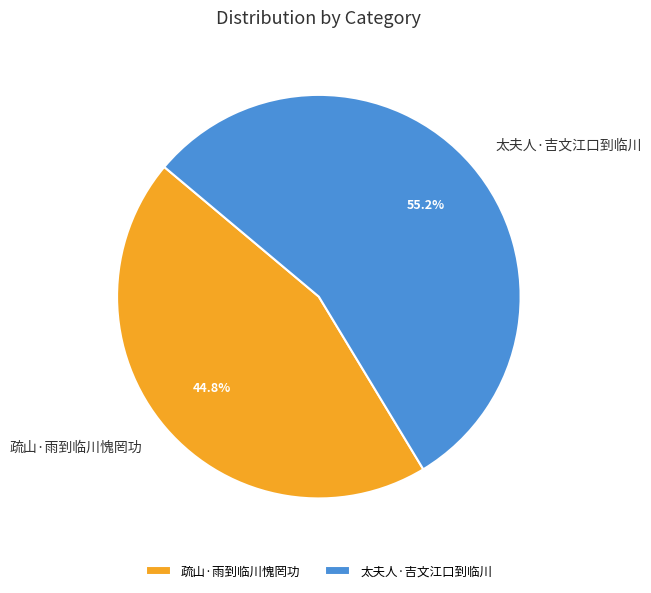

What is the total percentage of 太夫人·吉文江口到临川 and 疏山·雨到临川愧罔功?

100.0%